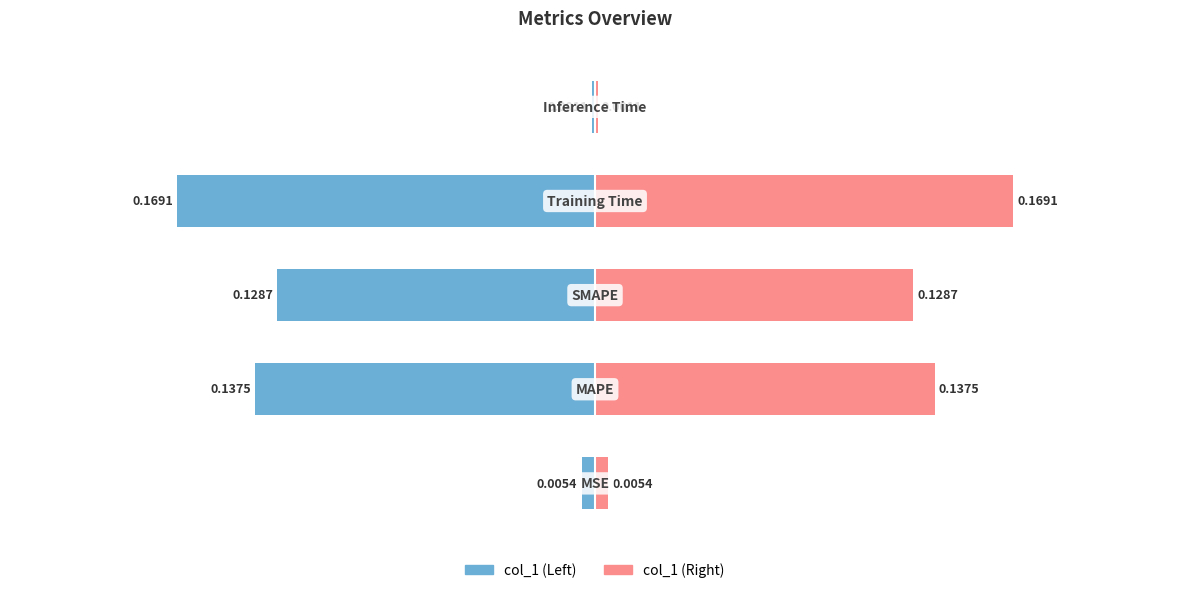

Reading left to right, list all the values displayed in this chart.

col_1 (left): -0.0	-0.1	-0.1	-0.2	-0.0
col_1 (right): 0.0	0.1	0.1	0.2	0.0